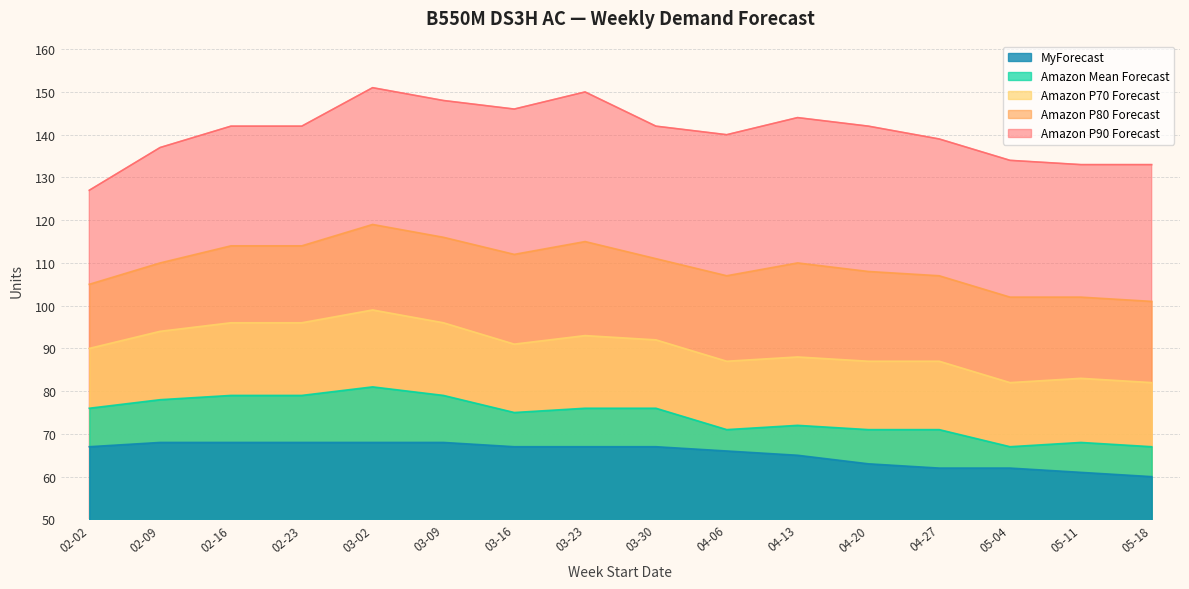

What is the difference between the highest and lowest values at 04-06?

74